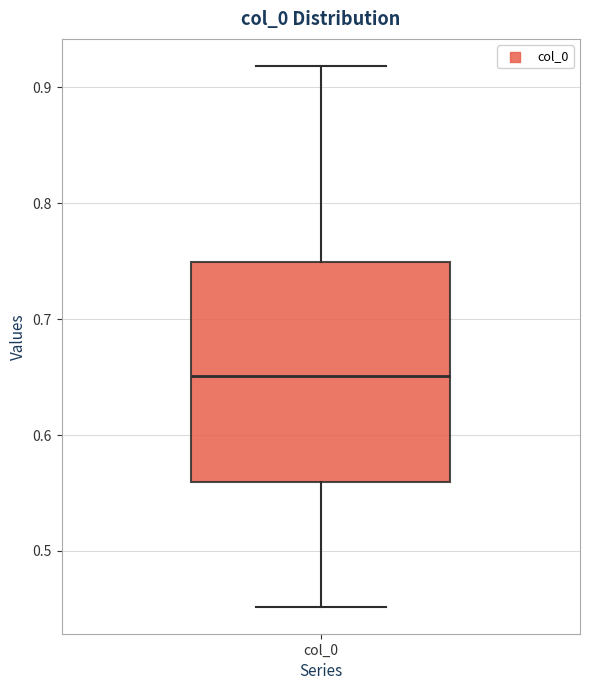

Transcribe this box plot: give where the median line is, the range the box spans, and where the two whiskers end, as read against the y-axis. The values are not printed on the chart, so give them approximately, as read against the axis.

median 0.65, box 0.56 to 0.75, whiskers 0.45 to 0.92